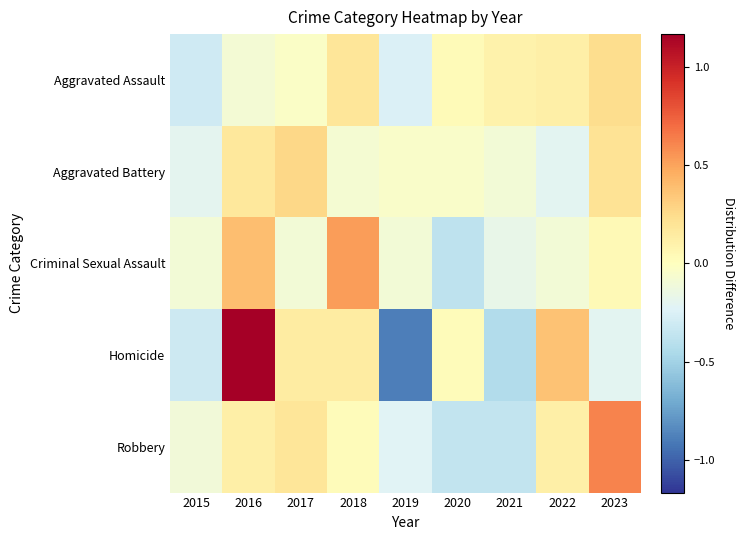

Rank the series at 2016 from highest to lowest value.

Homicide, Criminal Sexual Assault, Aggravated Battery, Robbery, Aggravated Assault